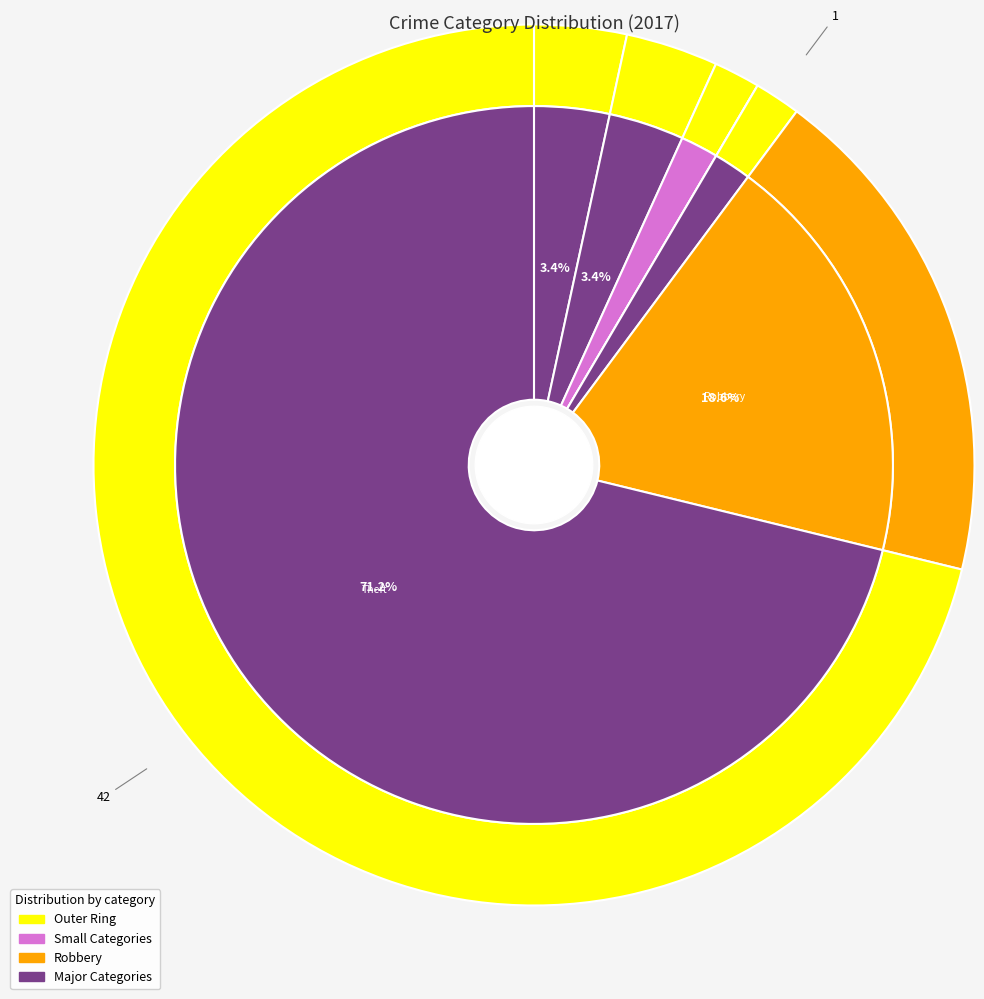

Is it true that values_2017 is 3% of the pie?

True